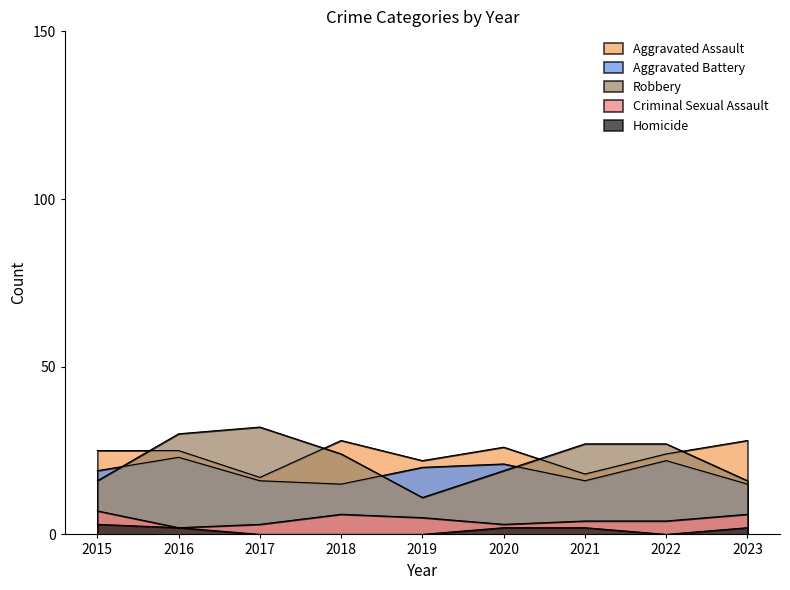

Does the chart display data point markers on the line(s)?

No